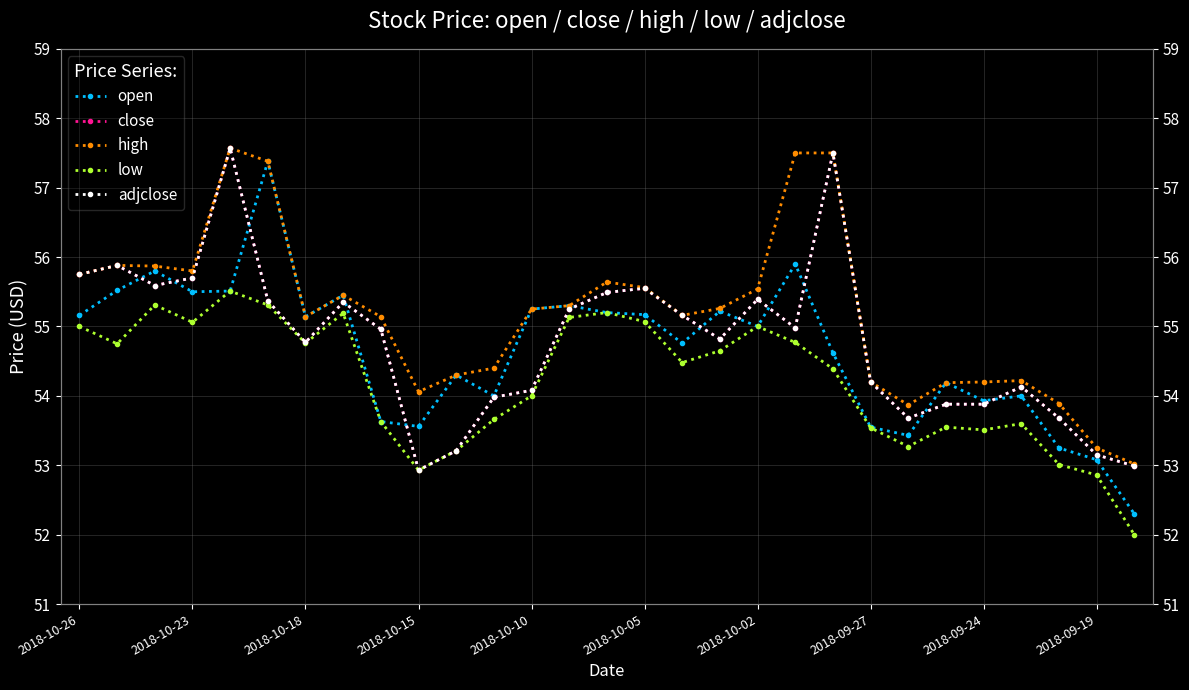

Rank the series at 20 from lowest to highest value.

low, open, close, high, adjclose